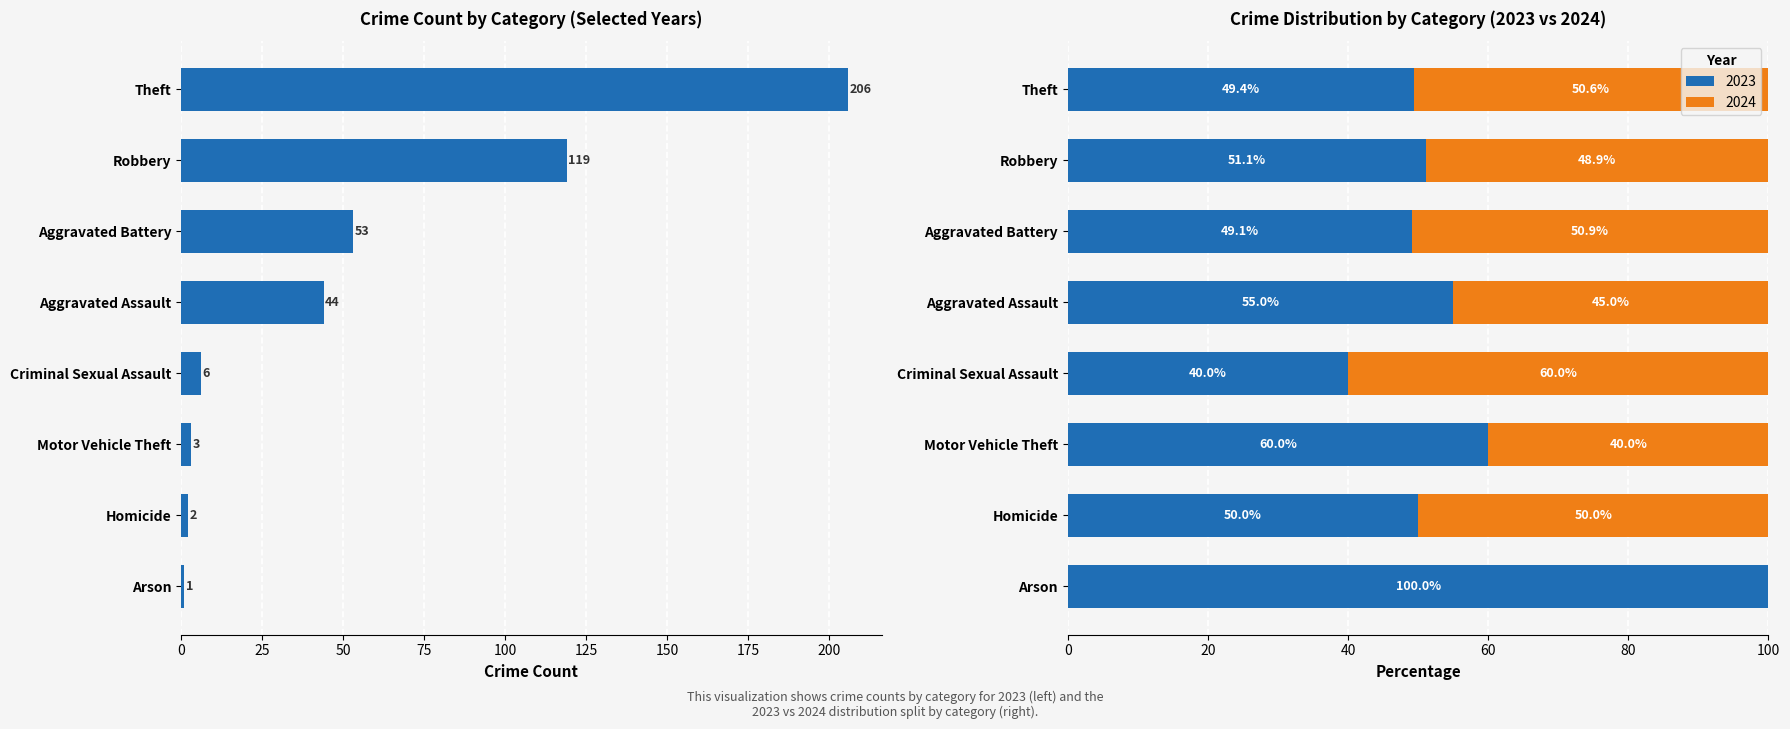

Does the chart contain any negative values?

No